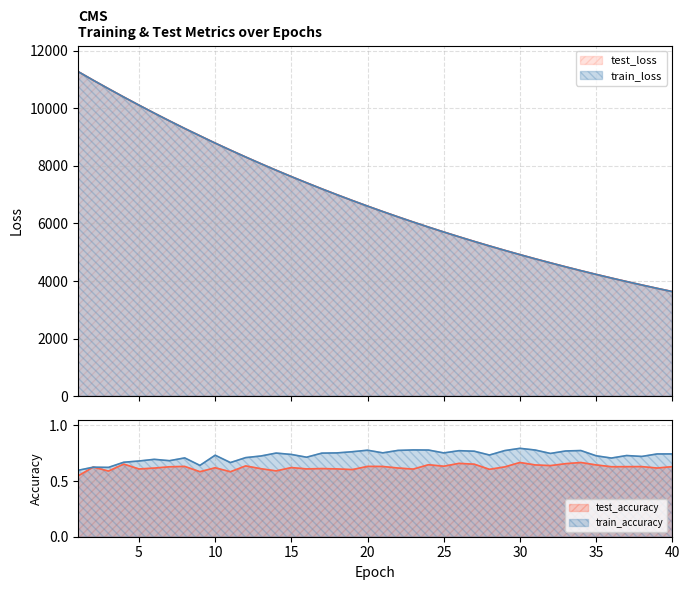

Reading right to left, transcribe all the data shown in this chart.

test_loss: 3633.2	3745.9	3862.4	3981.3	4104.3	4230.3	4360.0	4493.6	4631.1	4771.8	4916.8	5065.9	5219.1	5375.9	5537.4	5703.3	5873.6	6048.7	6228.5	6413.1	6602.6	6797.3	6997.1	7202.0	7412.6	7627.7	7848.9	8076.0	8309.1	8547.3	8791.4	9044.8	9299.6	9563.6	9833.5	10109.9	10391.8	10680.8	10974.8	11277.9
train_loss: 3632.6	3745.3	3861.8	3980.8	4103.8	4229.8	4359.5	4493.1	4630.4	4771.2	4916.1	5065.1	5218.3	5375.2	5536.7	5702.6	5873.0	6048.0	6227.8	6412.4	6601.9	6796.3	6996.1	7201.0	7411.6	7626.7	7847.9	8075.2	8308.0	8546.5	8790.4	9043.6	9298.7	9562.7	9832.5	10108.8	10391.1	10680.0	10974.3	11277.0
test_accuracy: 0.6	0.6	0.6	0.6	0.6	0.6	0.7	0.7	0.6	0.6	0.7	0.6	0.6	0.7	0.7	0.6	0.6	0.6	0.6	0.6	0.6	0.6	0.6	0.6	0.6	0.6	0.6	0.6	0.6	0.6	0.6	0.6	0.6	0.6	0.6	0.6	0.7	0.6	0.6	0.5
train_accuracy: 0.7	0.7	0.7	0.7	0.7	0.7	0.8	0.8	0.7	0.8	0.8	0.8	0.7	0.8	0.8	0.8	0.8	0.8	0.8	0.8	0.8	0.8	0.8	0.8	0.7	0.7	0.8	0.7	0.7	0.7	0.7	0.6	0.7	0.7	0.7	0.7	0.7	0.6	0.6	0.6